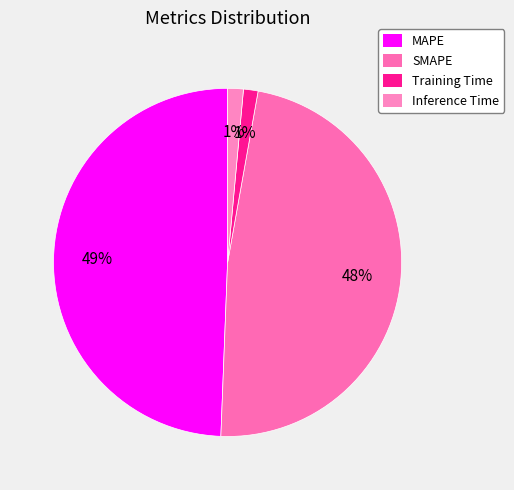

Rank the categories by value from highest to lowest.

MAPE, SMAPE, Inference Time, Training Time